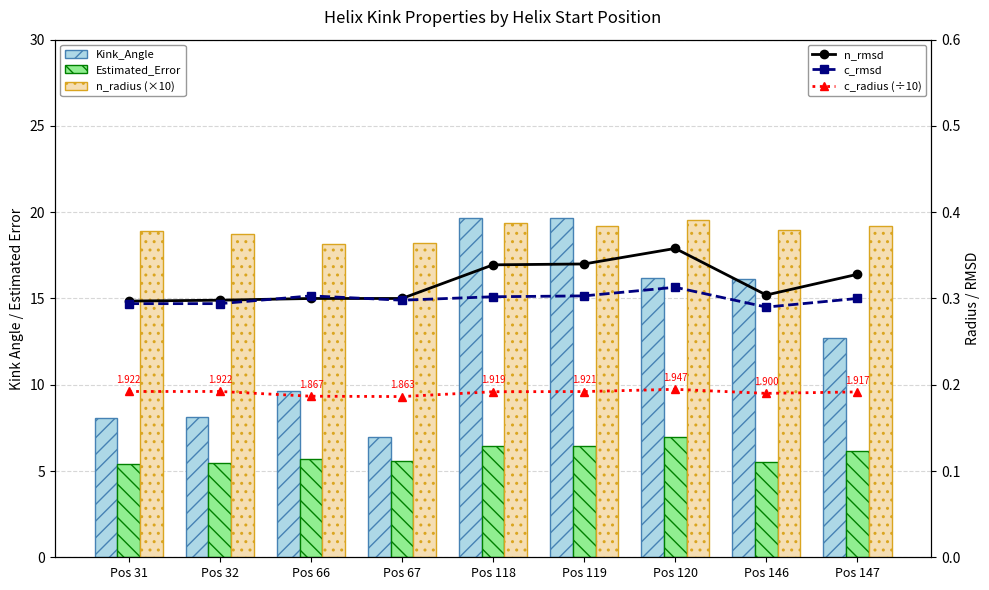

Read the n_rmsd value at Pos 146.

0.3